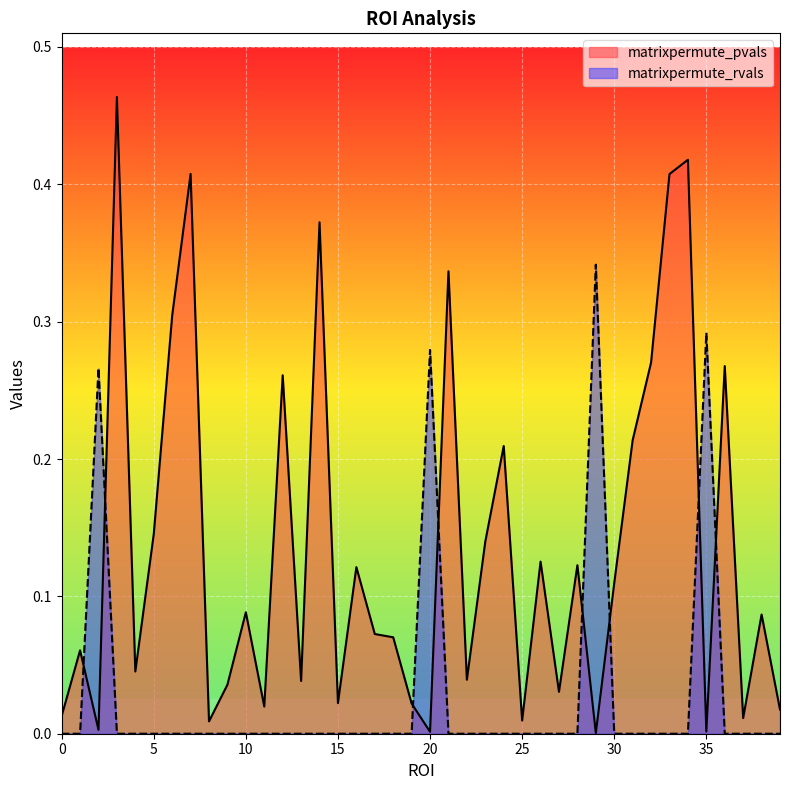

What is the sum of the matrixpermute_pvals values at 36 and 30?

0.4